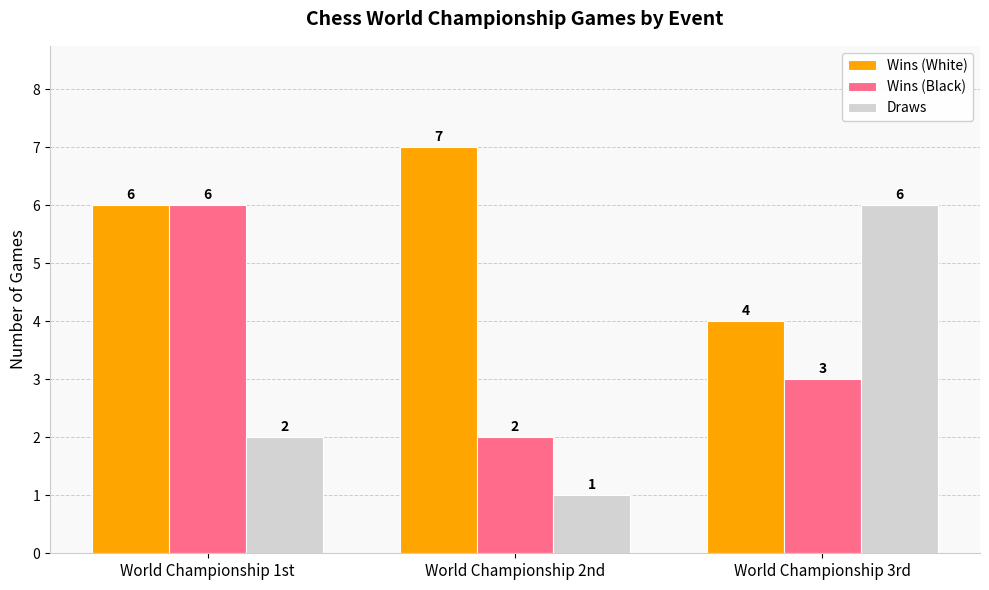

What is the spread (max minus min) of values at World Championship 3rd?

3